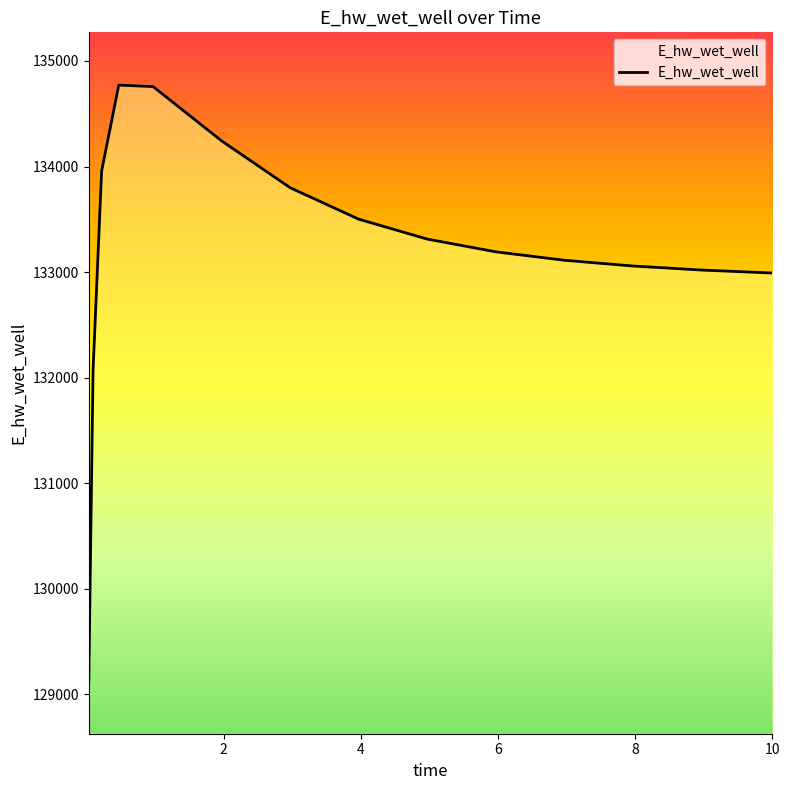

What is the greatest value displayed?

134771.7